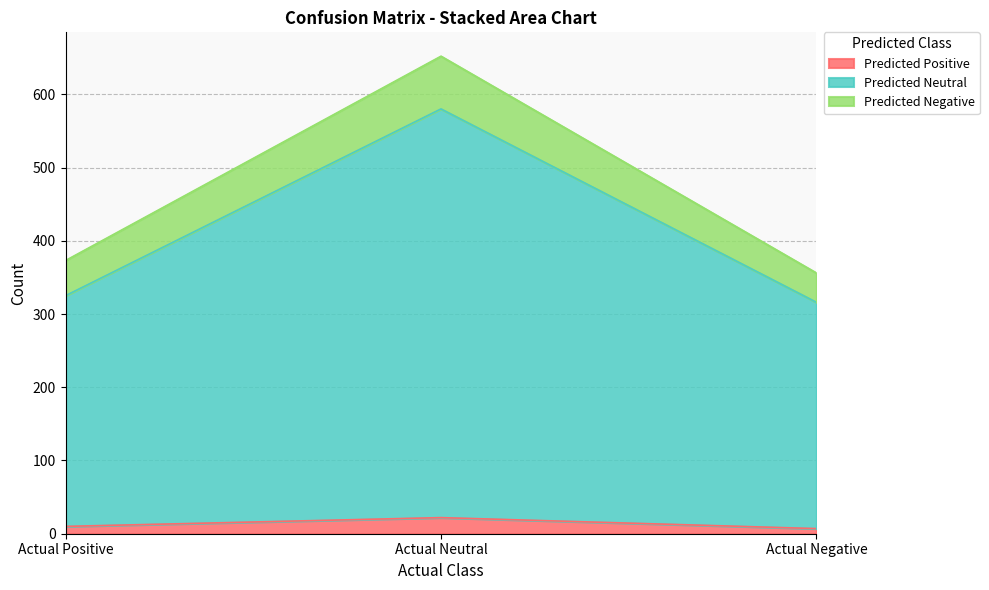

What is the label of the 3rd point from the right?

Actual Positive